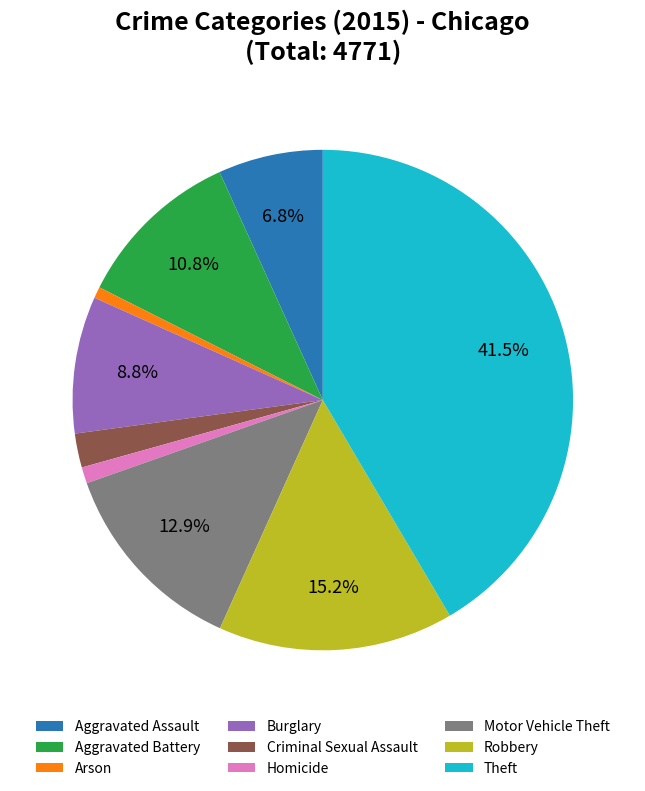

The Criminal Sexual Assault slice represents 10% of the pie. True or false?

False